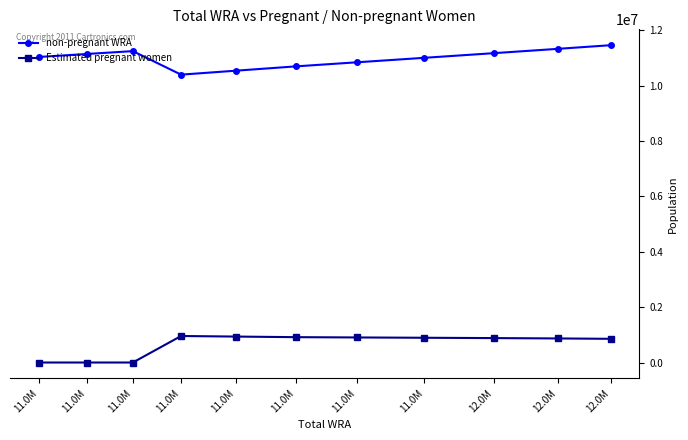

Where is Estimated pregnant women nearest to the value 478647?

12.0M